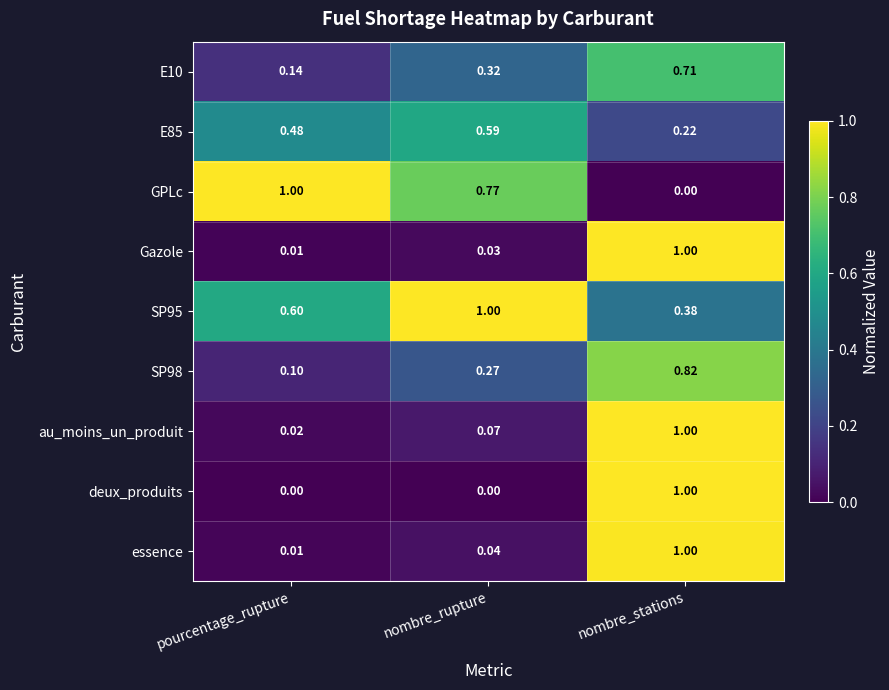

At which label does SP95 reach its peak?

nombre_rupture